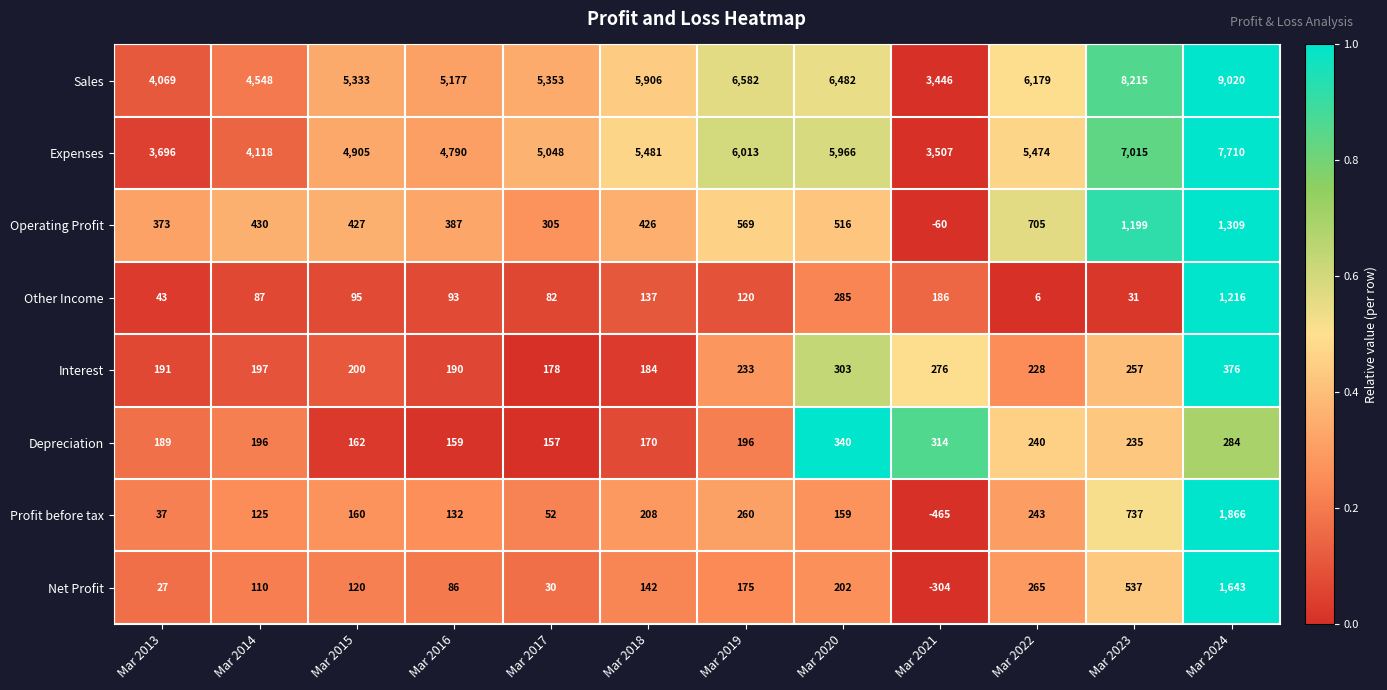

At which category is the sum across all series the highest?

Mar 2024